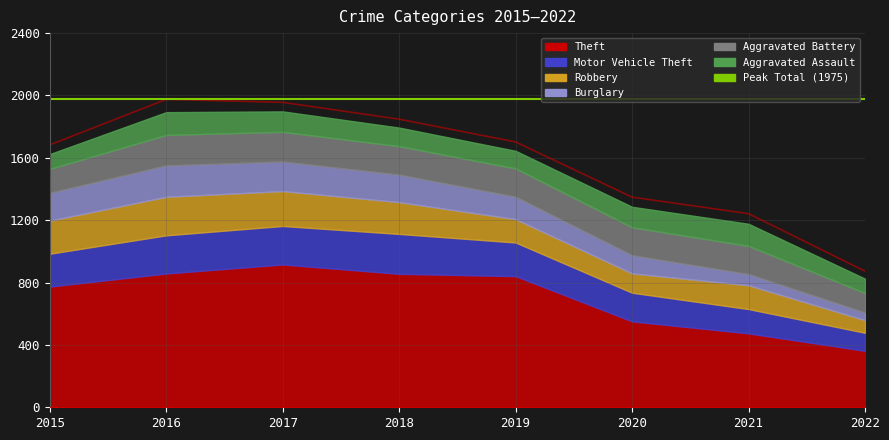

At which category does the chart reach its minimum across all series?

2022